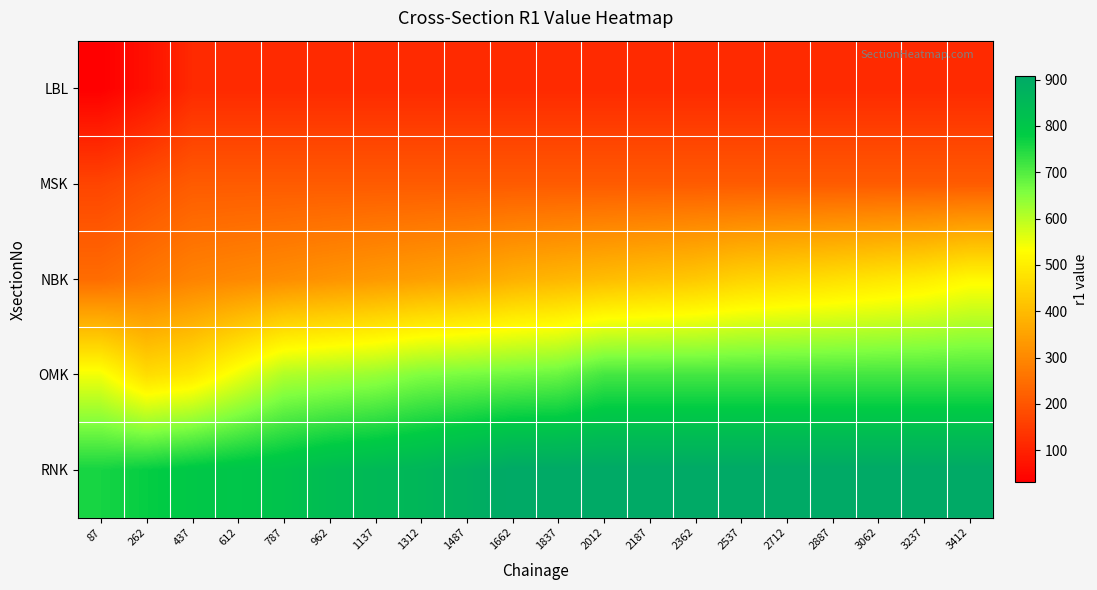

Reading right to left, transcribe all the data shown in this chart.

LBL: 3412=114.8	3237=114.8	3062=114.8	2887=114.8	2712=114.8	2537=114.8	2362=114.8	2187=114.8	2012=114.8	1837=114.8	1662=114.8	1487=114.8	1312=114.8	1137=114.8	962=114.8	787=114.8	612=114.8	437=114.8	262=65.0	87=32.0
MSK: 3412=211.5	3237=211.5	3062=211.5	2887=211.5	2712=211.5	2537=211.5	2362=211.5	2187=211.5	2012=211.5	1837=211.5	1662=211.5	1487=211.5	1312=211.5	1137=211.5	962=211.5	787=211.5	612=211.5	437=211.5	262=189.8	87=168.0
NBK: 3412=521.0	3237=497.0	3062=484.0	2887=471.0	2712=459.0	2537=447.0	2362=426.0	2187=414.5	2012=403.0	1837=391.0	1662=379.0	1487=356.0	1312=344.5	1137=333.0	962=321.5	787=310.0	612=299.5	437=289.0	262=267.0	87=245.0
OMK: 3412=713.5	3237=713.5	3062=713.5	2887=713.5	2712=713.5	2537=713.5	2362=713.5	2187=713.5	2012=713.5	1837=678.0	1662=670.3	1487=662.7	1312=655.0	1137=632.0	962=620.5	787=609.0	612=548.5	437=488.0	262=466.0	87=544.0
RNK: 3412=907.0	3237=907.0	3062=907.0	2887=907.0	2712=907.0	2537=907.0	2362=907.0	2187=907.0	2012=907.0	1837=907.0	1662=907.0	1487=883.0	1312=860.0	1137=848.5	962=837.0	787=814.0	612=803.5	437=793.0	262=776.5	87=760.0